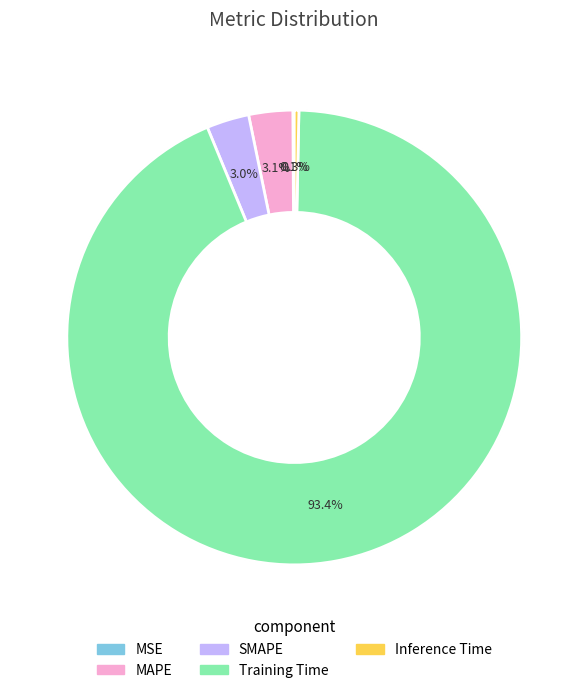

Is the sum of SMAPE and Inference Time greater than half?

No